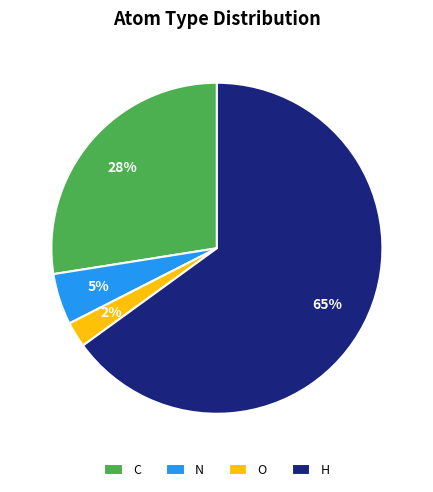

What is the ratio of the value at O to the value at C?

0.1